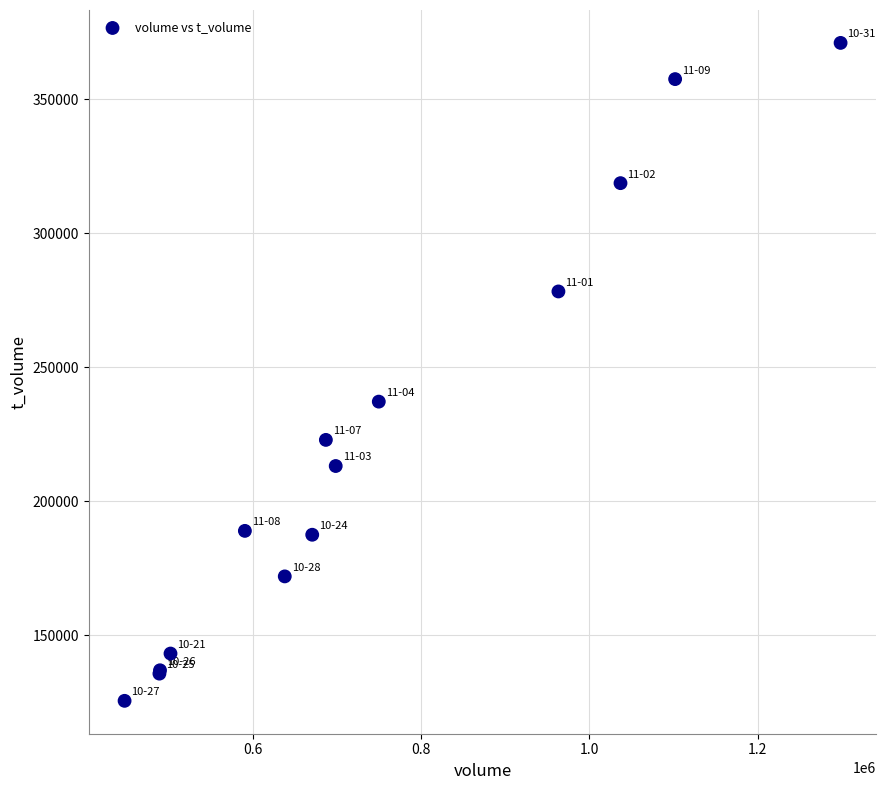

What Y value in the scatter plot is closest to 248294?

237183